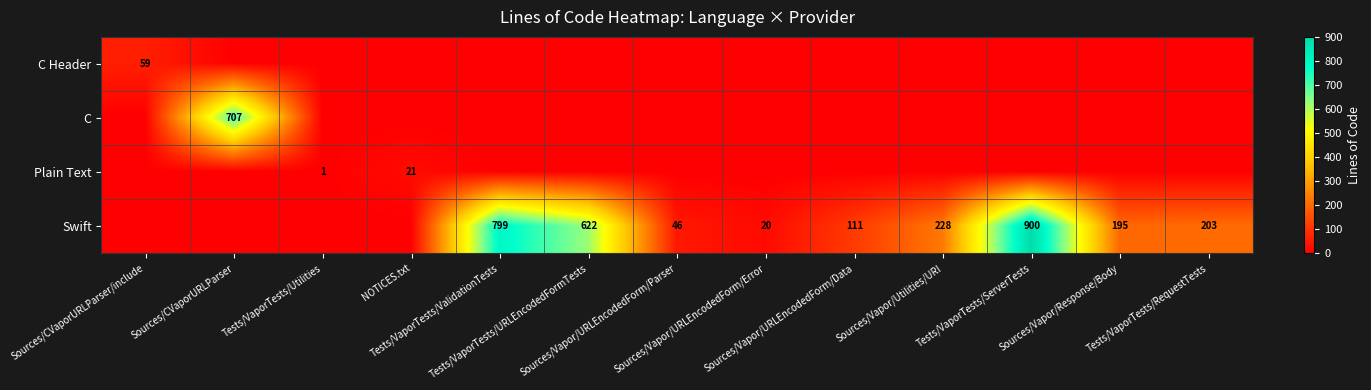

What is the difference between the highest and lowest values at NOTICES.txt?

21